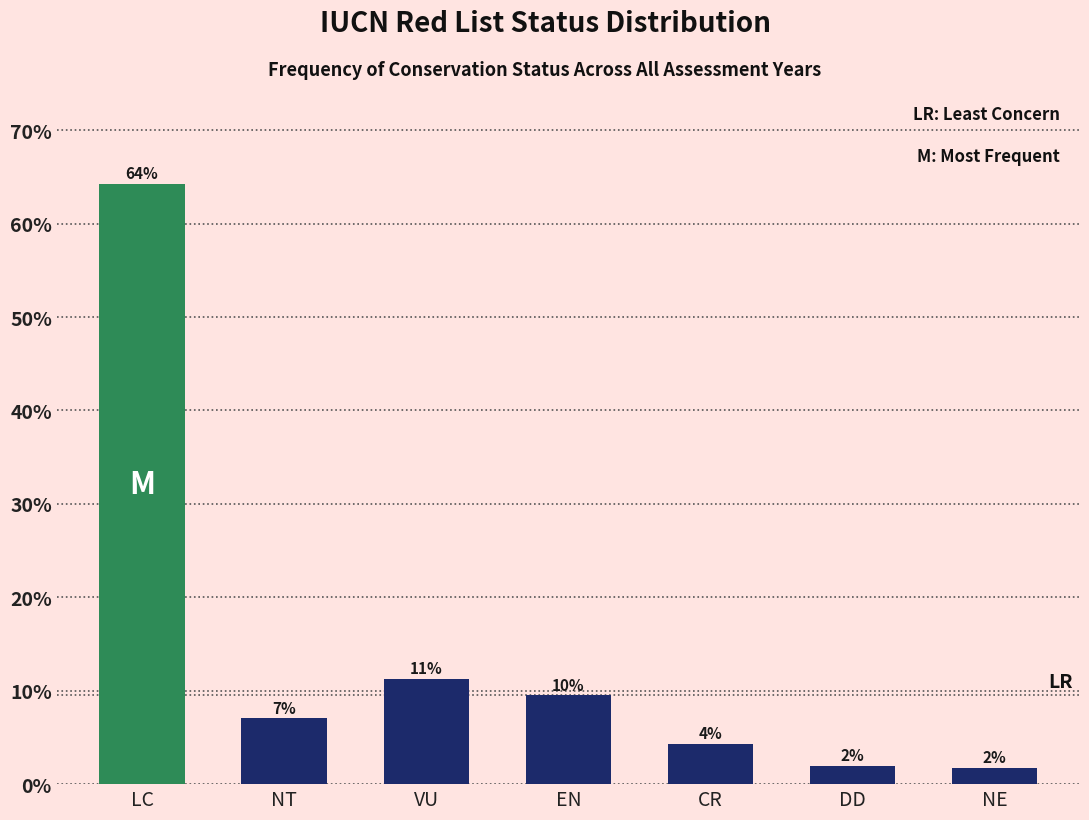

What is the maximum value shown in the chart?

64.3